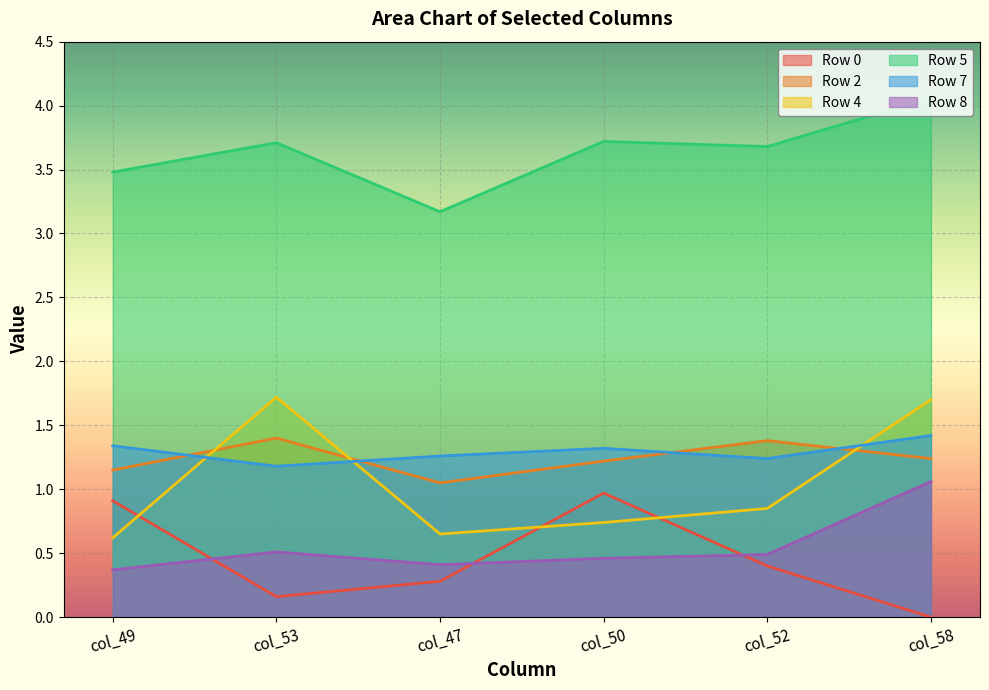

Which series has the largest total across all categories?

Row 5